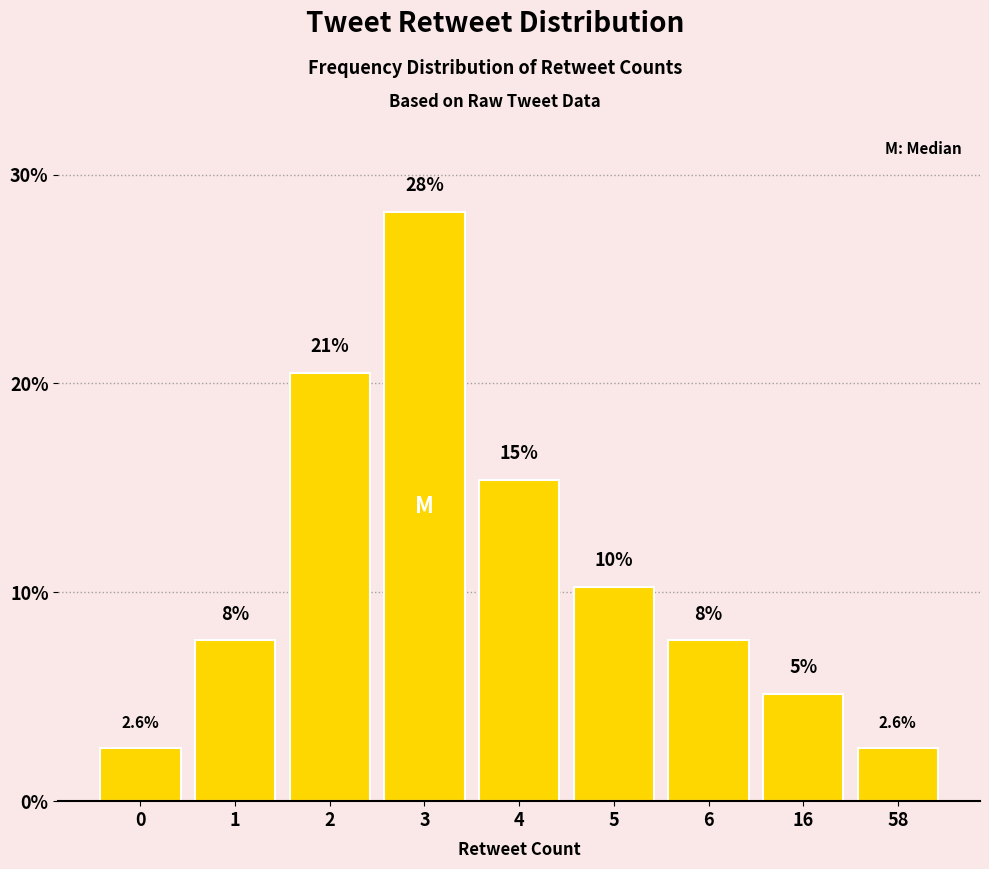

How many bars are there in total?

9